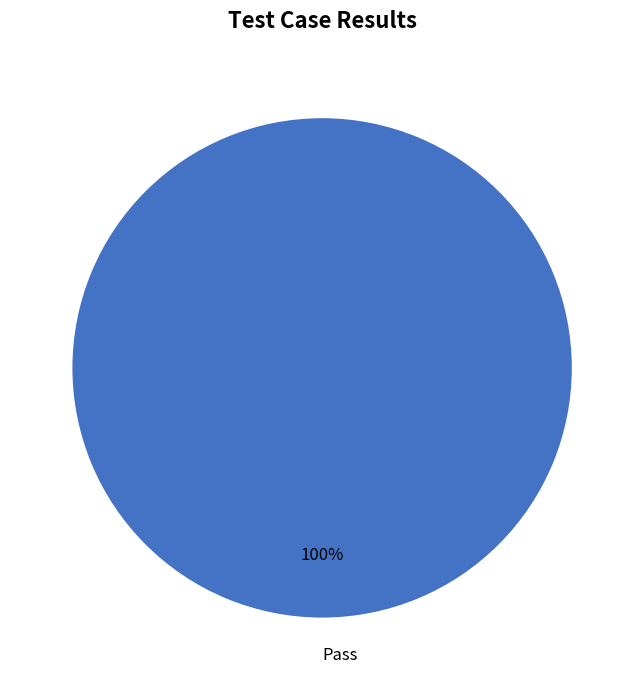

Does any single category account for the majority?

Yes